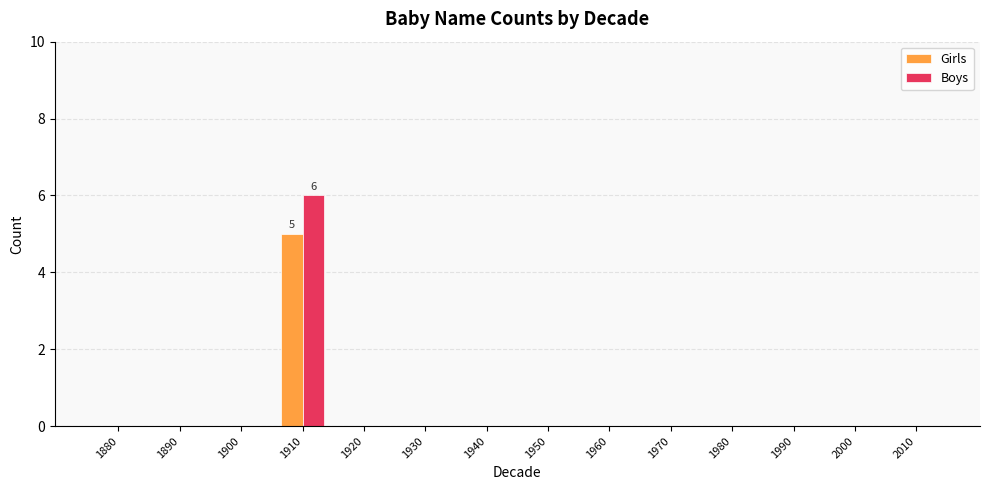

Which category has the highest value in the Girls series?

1910